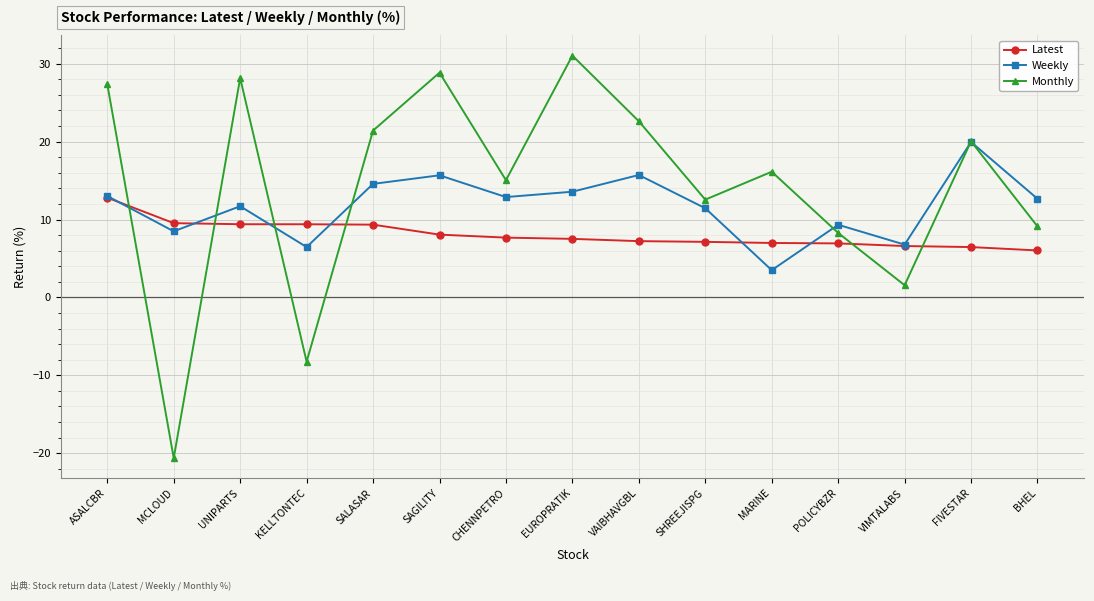

Where does the Latest series first go above 7?

ASALCBR